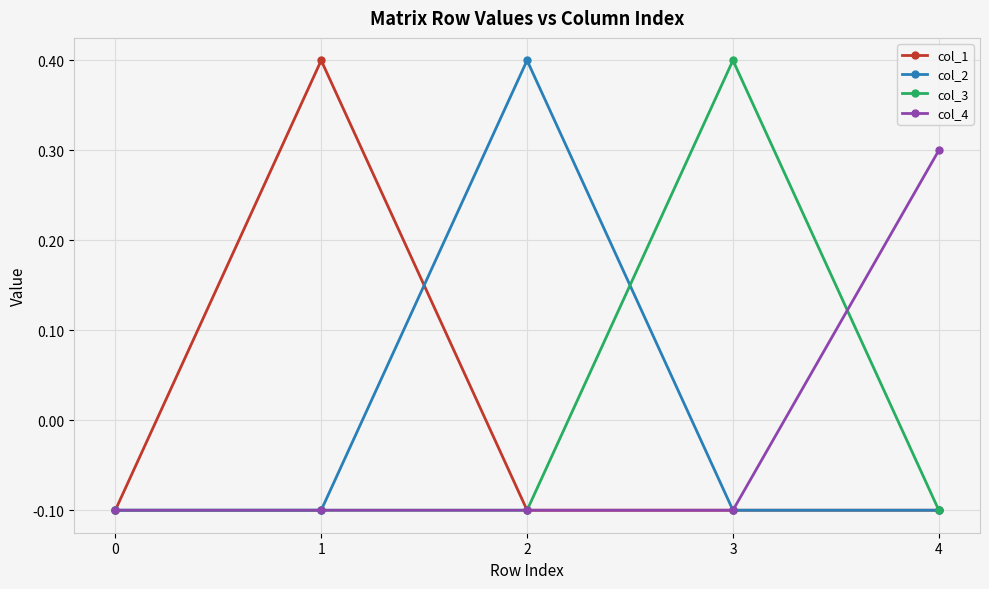

The col_1 series shows -0.0 at 4. True or false?

False